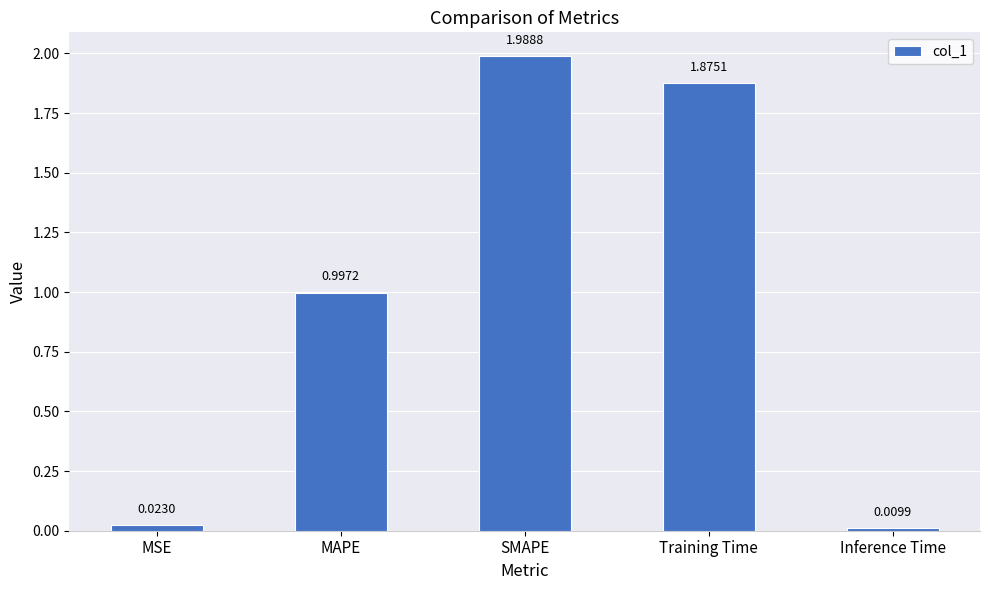

Which category has the highest value across all series?

SMAPE